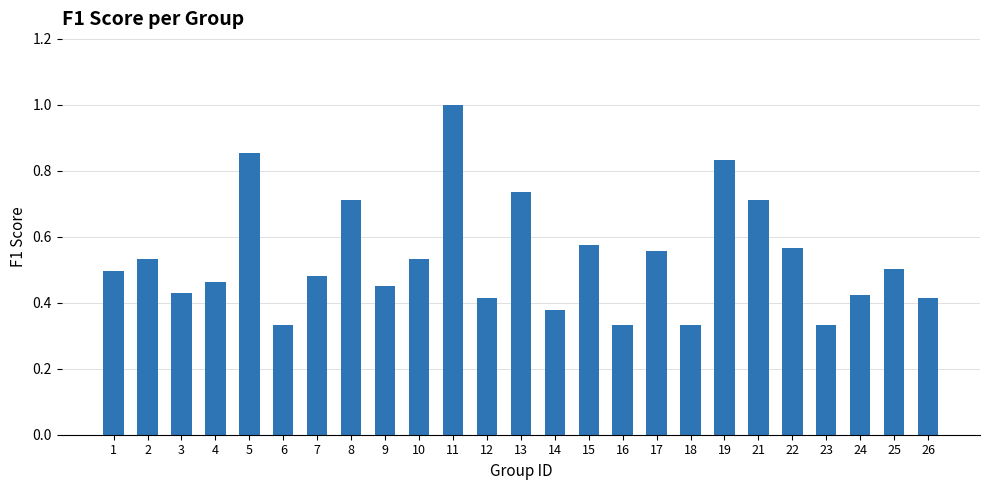

Count the values in the range 0 to 1.

25